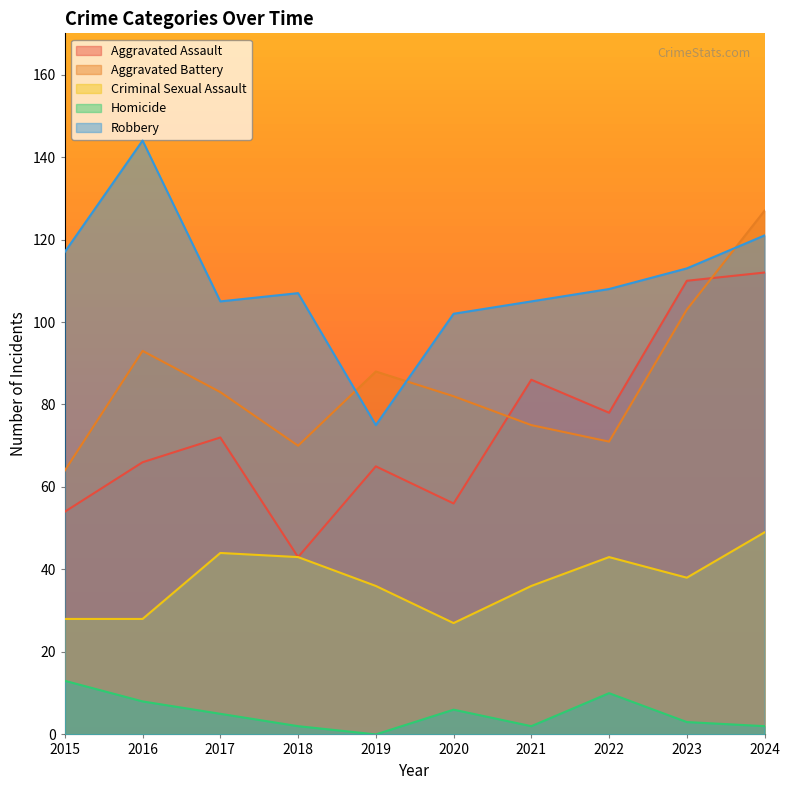

What value does the Robbery series have at 2017, to the nearest 5?

105